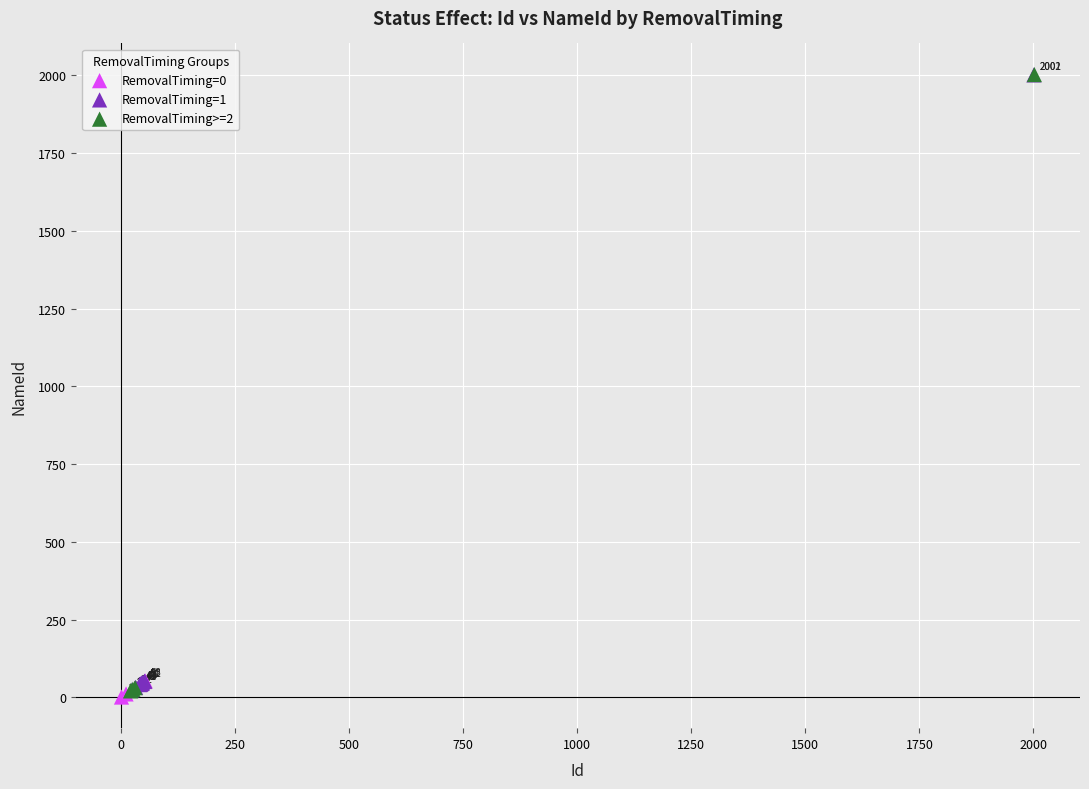

Which series contains the highest Y value?

RemovalTiming>=2